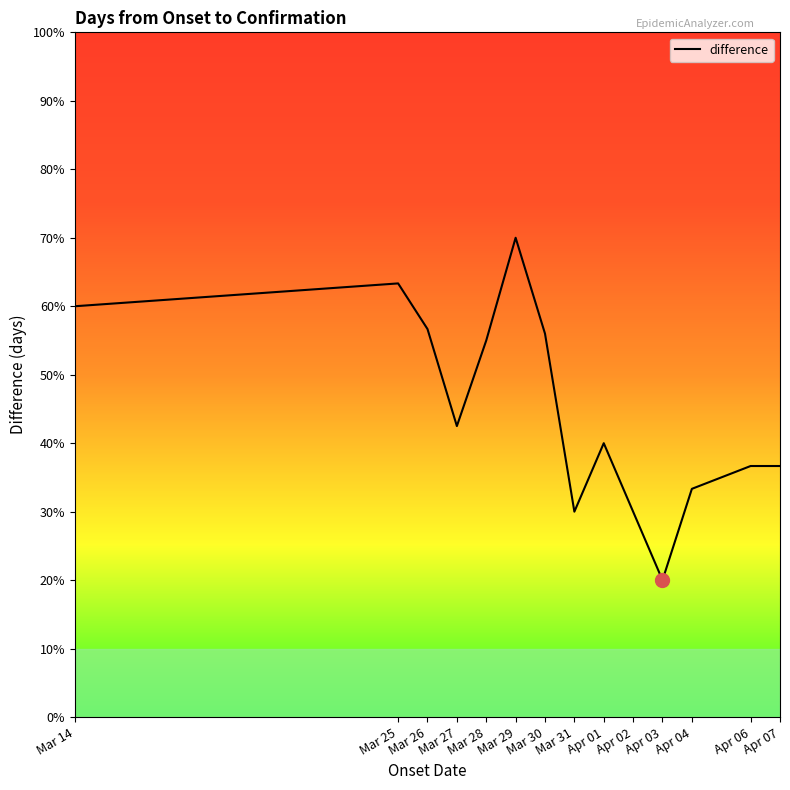

Reading left to right, list all the values displayed in this chart.

Mar 14=6.0	Mar 25=6.3	Mar 26=5.7	Mar 27=4.2	Mar 28=5.5	Mar 29=7.0	Mar 30=5.6	Mar 31=3.0	Apr 01=4.0	Apr 02=3.0	Apr 03=2.0	Apr 04=3.3	Apr 06=3.7	Apr 07=3.7